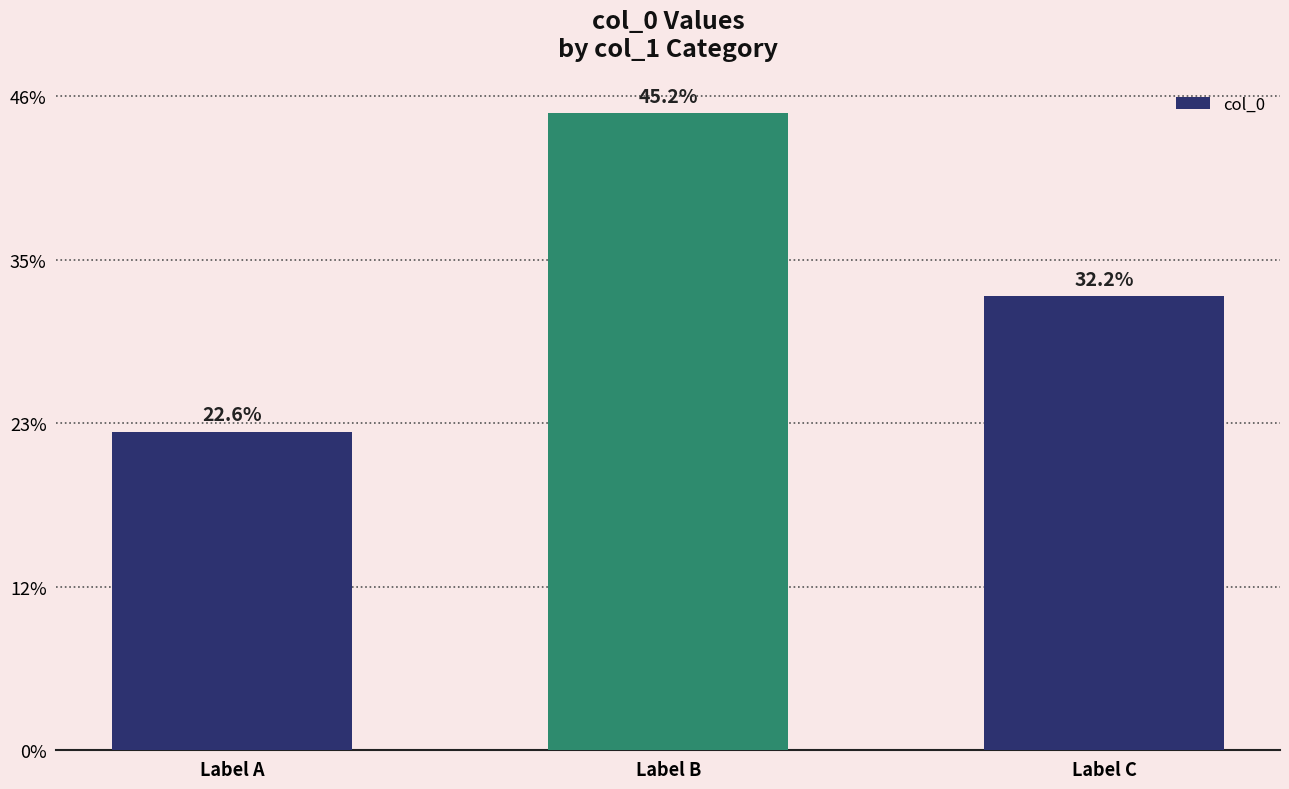

Are the bars horizontal?

No